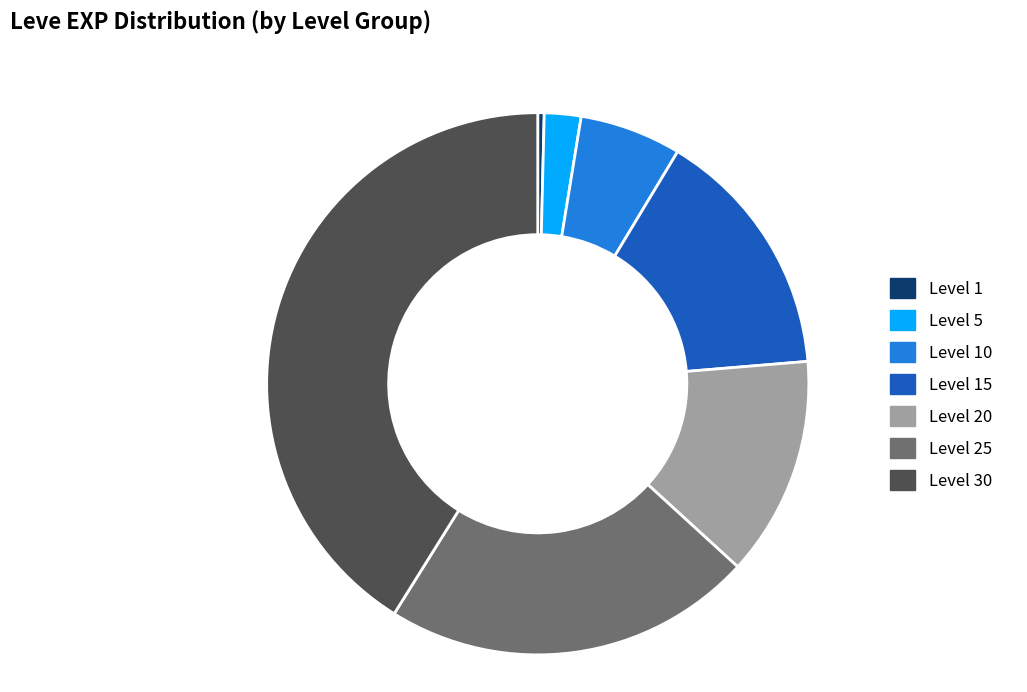

Is the sum of Level 30 and Level 5 greater than half?

No